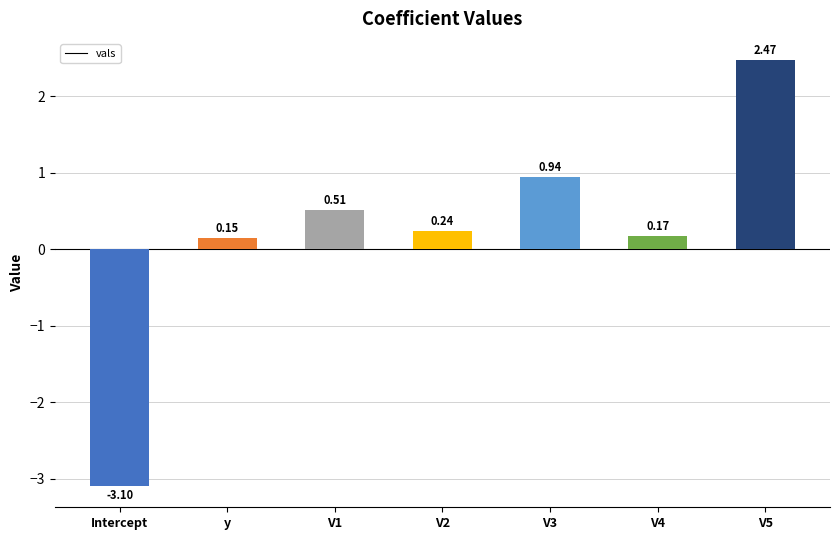

How many values are above zero?

6